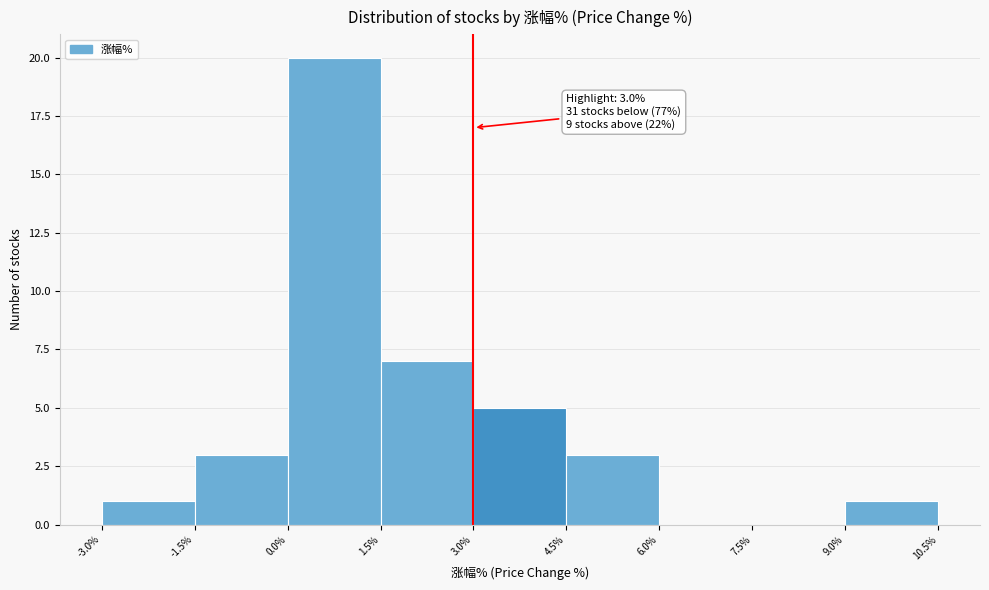

Which range on the x-axis has the tallest bar?

0.0% to 1.5%